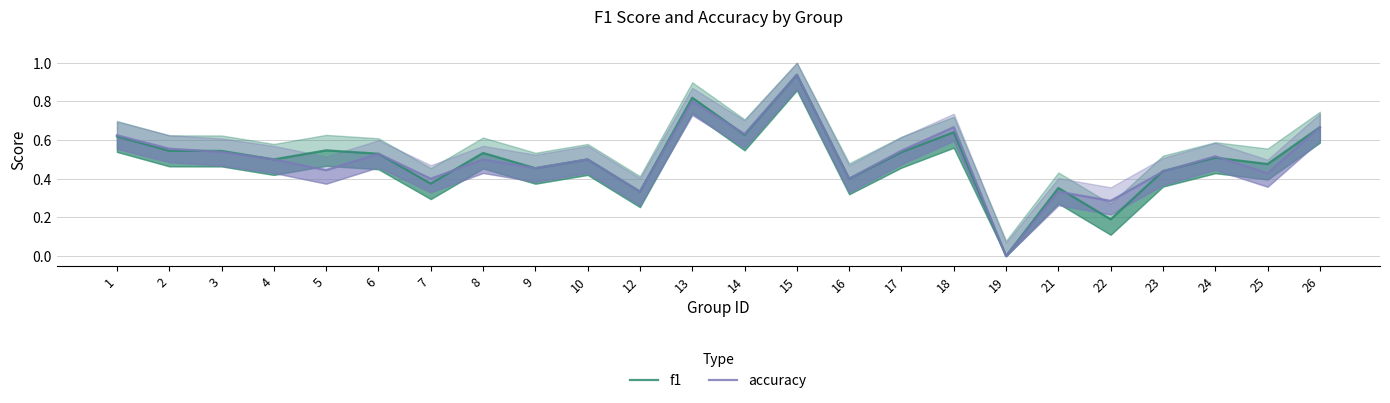

Is it true that accuracy equals 0.7 at 26?

True